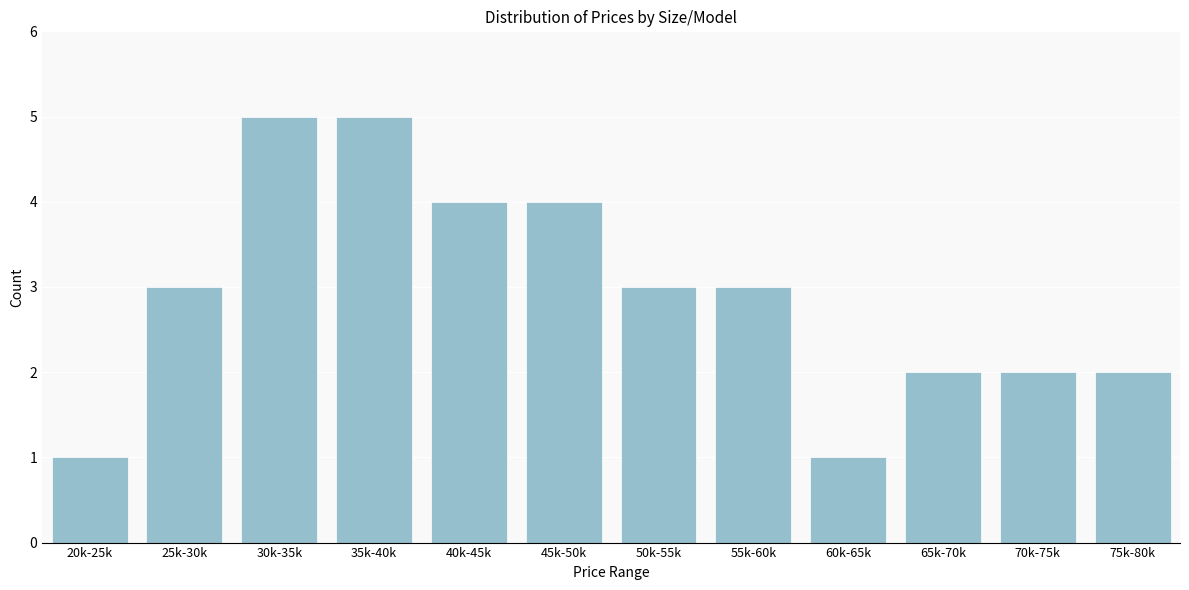

Reading left to right, extract all data points from this chart.

1	3	5	5	4	4	3	3	1	2	2	2